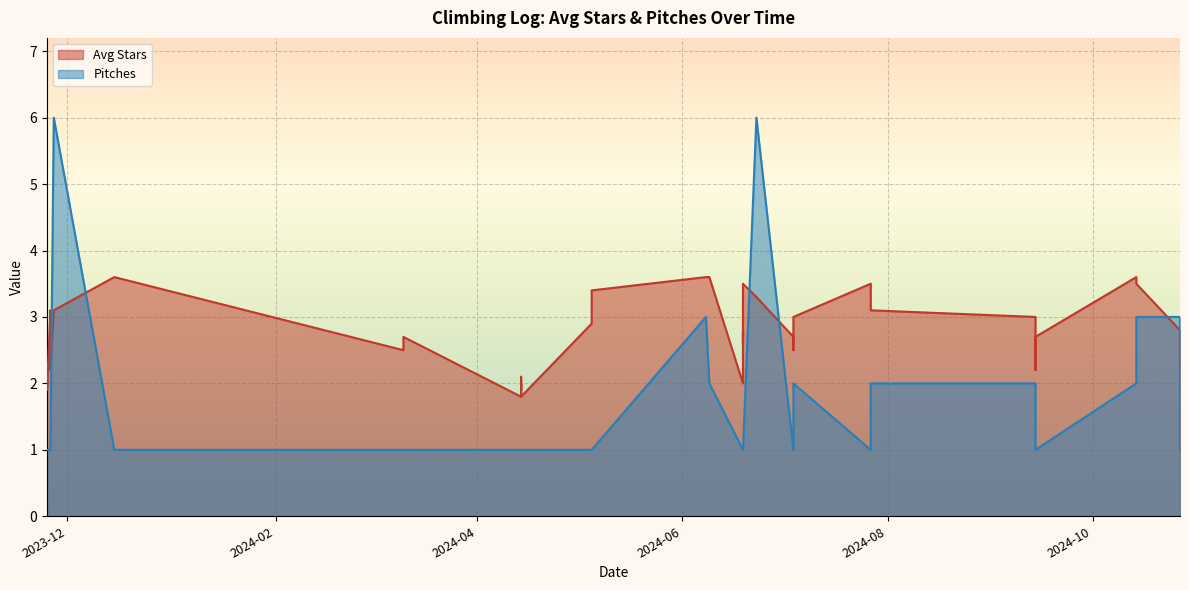

True or false: Avg Stars has a value of 2.3 at 2023-11-25.

True